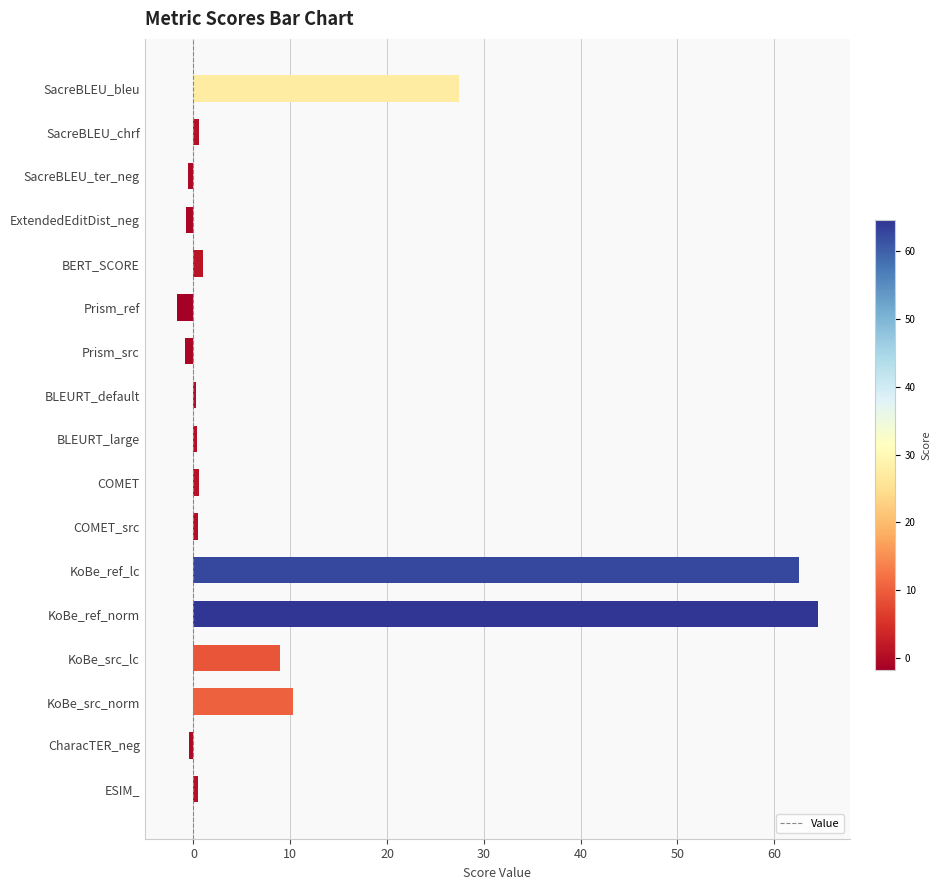

What is the difference between the second highest and minimum values?

64.2